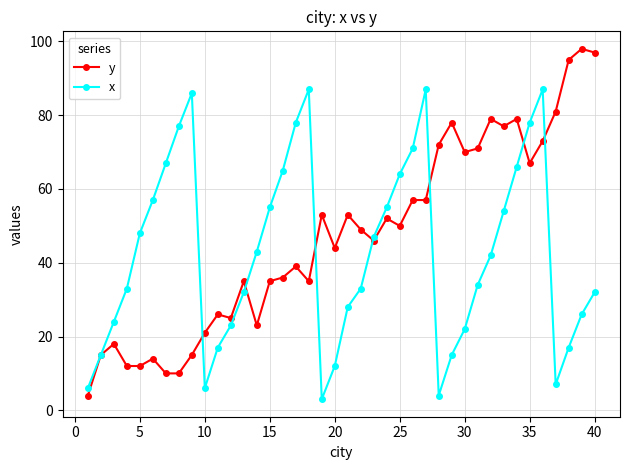

True or false: x has more than 0 interior local peaks.

True